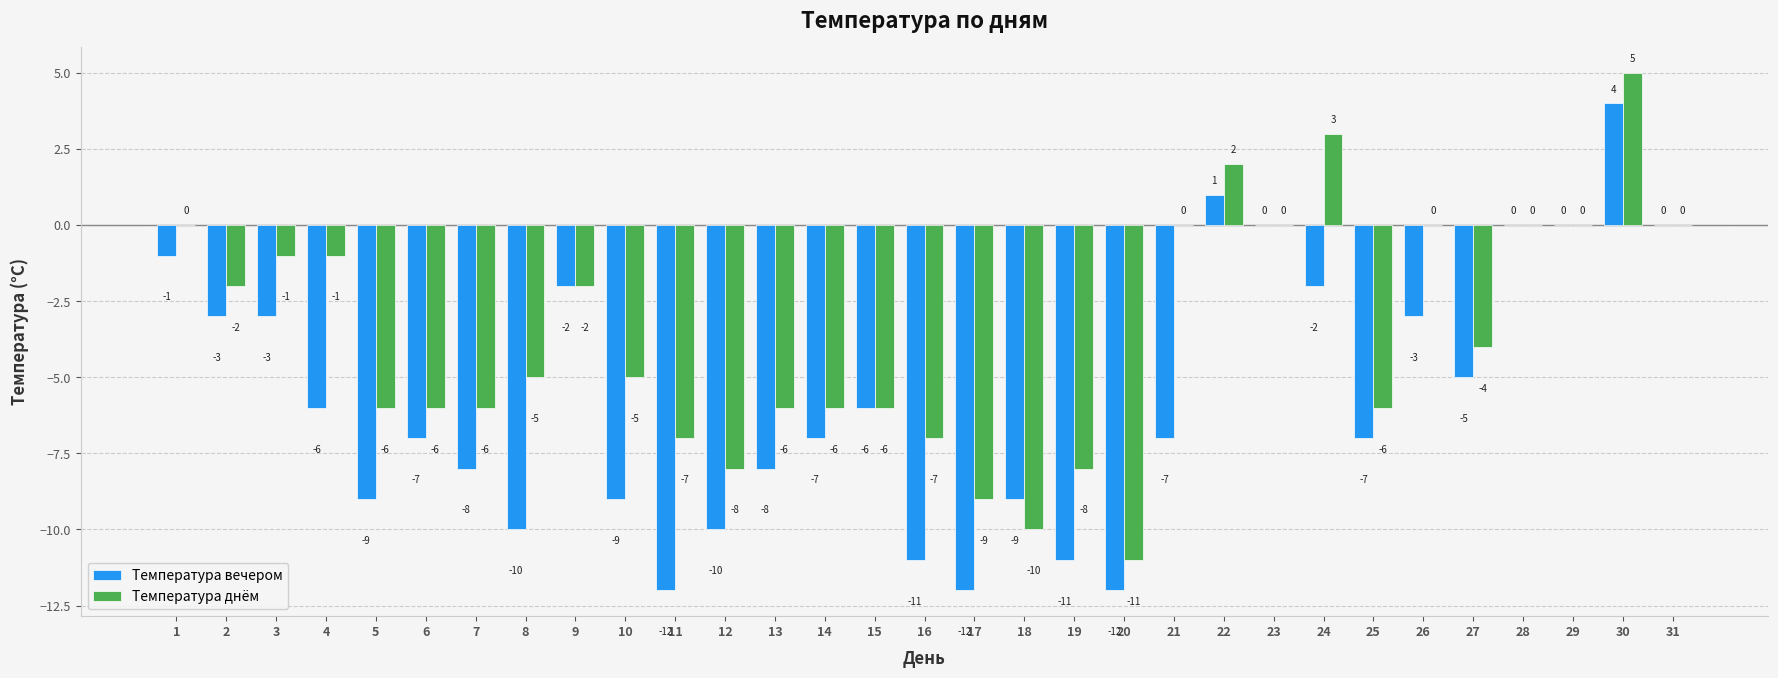

What is the sum of all Температура вечером values?

-175